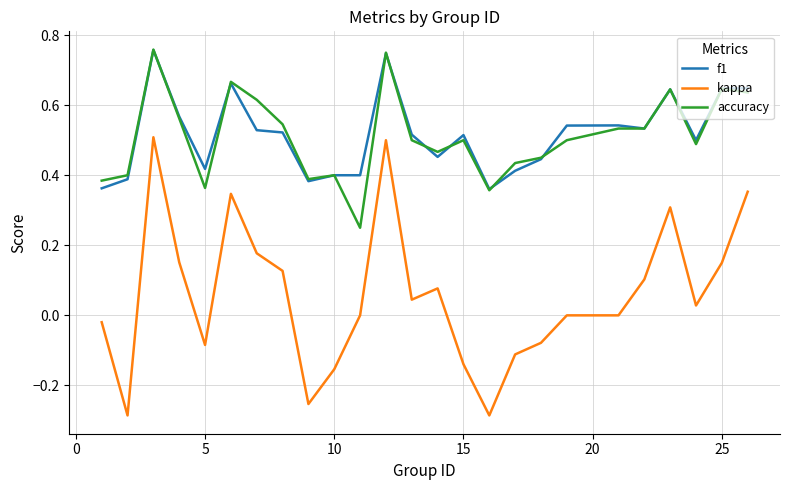

How many categories are shown in the chart?

25